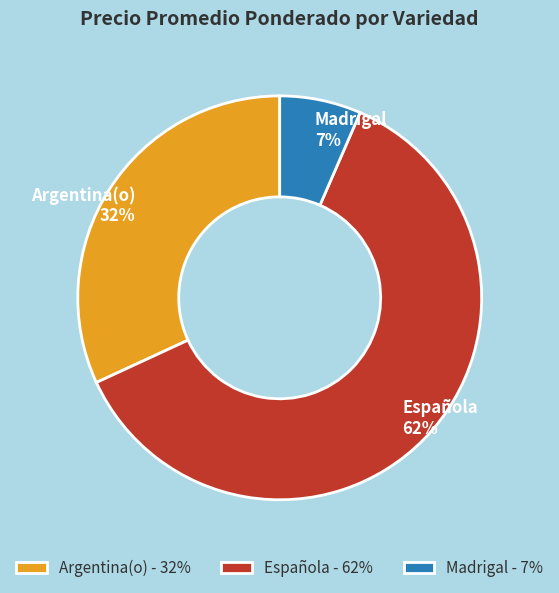

Does any single category account for the majority?

Yes